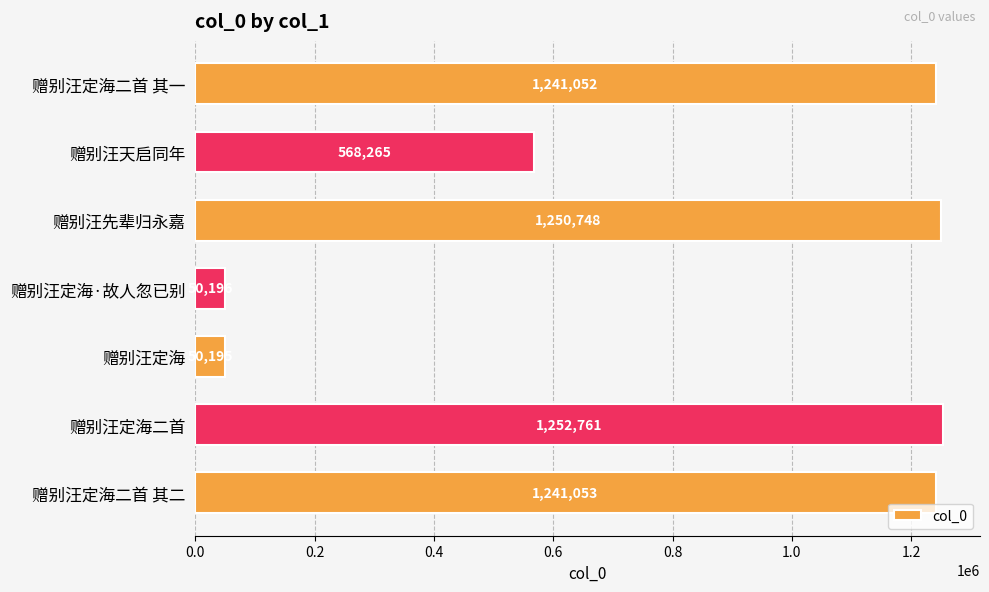

What is the greatest value displayed?

1252761